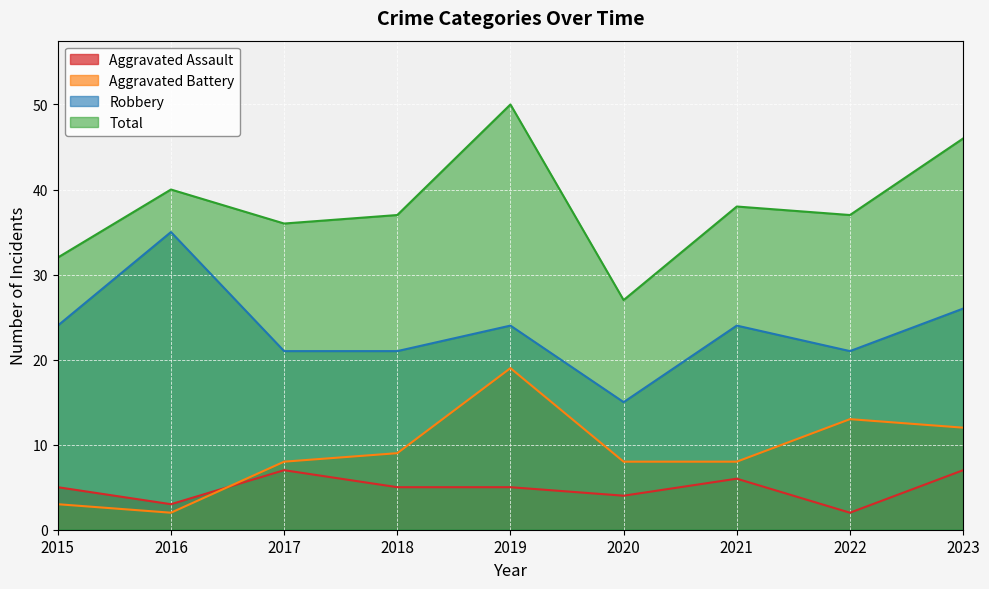

What is the spread (max minus min) of values at 2015?

29